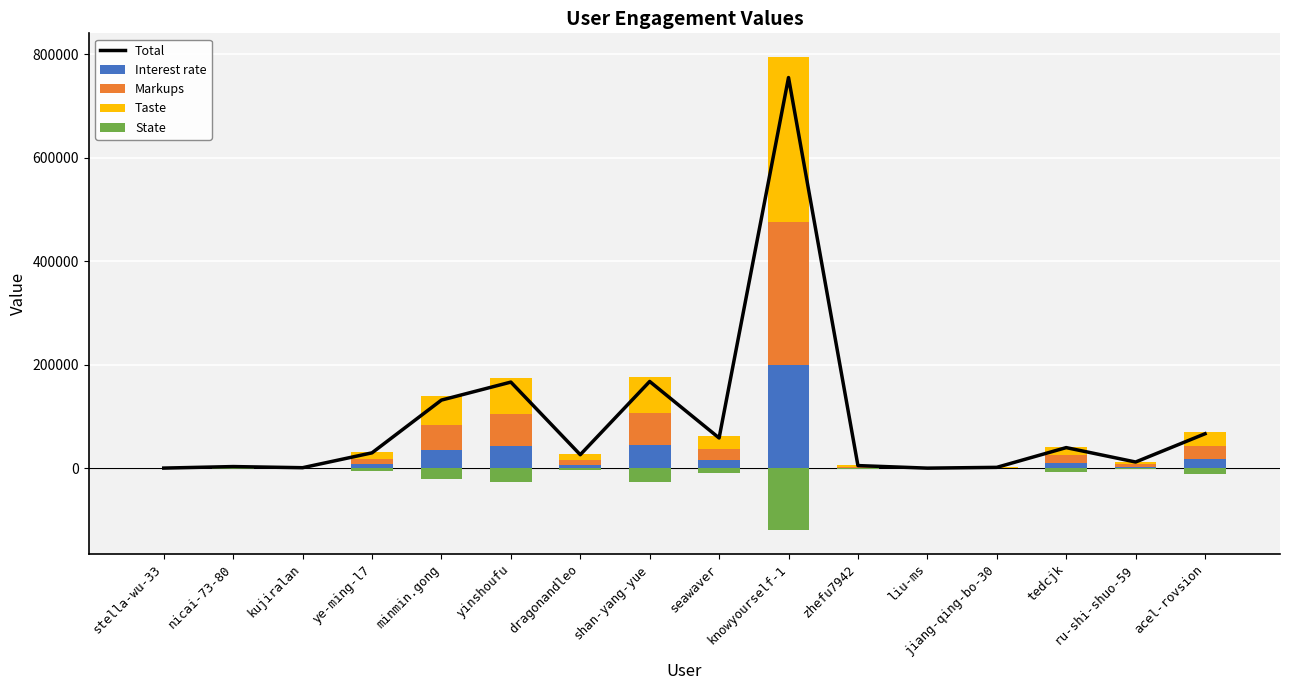

Reading left to right, extract all data points from this chart.

Total: 466.4	3392.4	1194.1	29915.5	131766.9	166518.8	26301.7	167720.6	58584.6	754631.5	5278.2	373.4	1881.0	40009.2	12190.4	66760.3
Interest rate: 122.8	892.8	314.2	7872.5	34675.5	43820.8	6921.5	44137.0	15417.0	198587.2	1389.0	98.2	495.0	10528.8	3208.0	17568.5
Markups: 171.9	1249.8	440.0	11021.5	48545.7	61349.0	9690.1	61791.8	21583.8	278022.1	1944.6	137.5	693.0	14740.2	4491.2	24595.9
Taste: 196.4	1428.4	502.8	12596.0	55480.8	70113.2	11074.4	70619.2	24667.2	317739.6	2222.4	157.2	792.0	16846.0	5132.8	28109.6
State: -73.6	-535.6	-188.5	-4723.5	-20805.3	-26292.5	-4152.9	-26482.2	-9250.2	-119152.3	-833.4	-58.9	-297.0	-6317.2	-1924.8	-10541.1